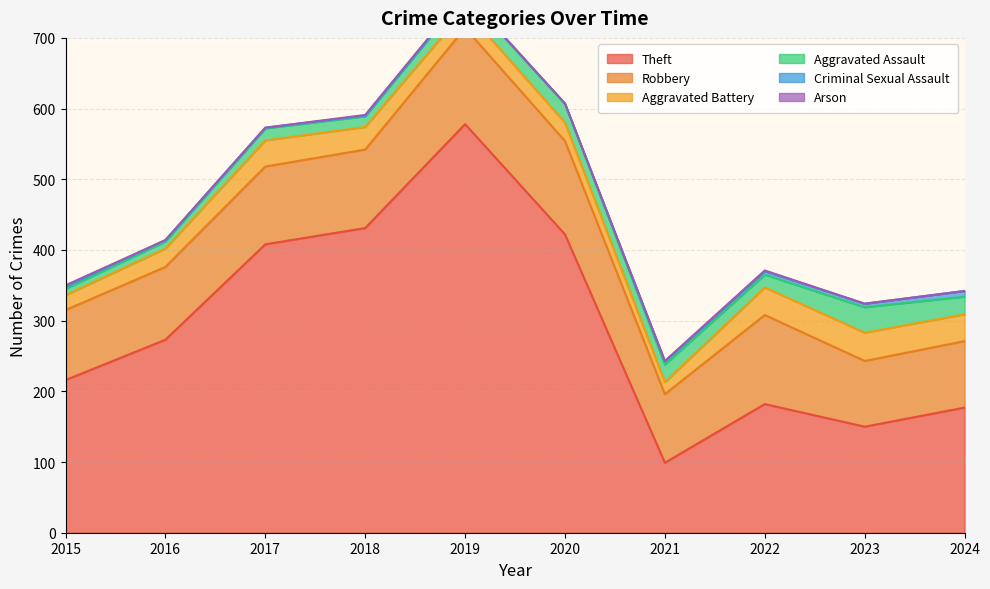

Reading right to left, extract all data points from this chart.

Theft: 177	150	182	99	422	578	431	408	273	216
Robbery: 94	93	126	97	132	136	111	110	103	99
Aggravated Battery: 38	40	39	17	26	26	32	37	26	21
Aggravated Assault: 25	36	18	25	27	21	15	17	10	9
Criminal Sexual Assault: 8	5	5	4	0	1	1	1	2	3
Arson: 0	0	1	1	0	1	1	0	0	2